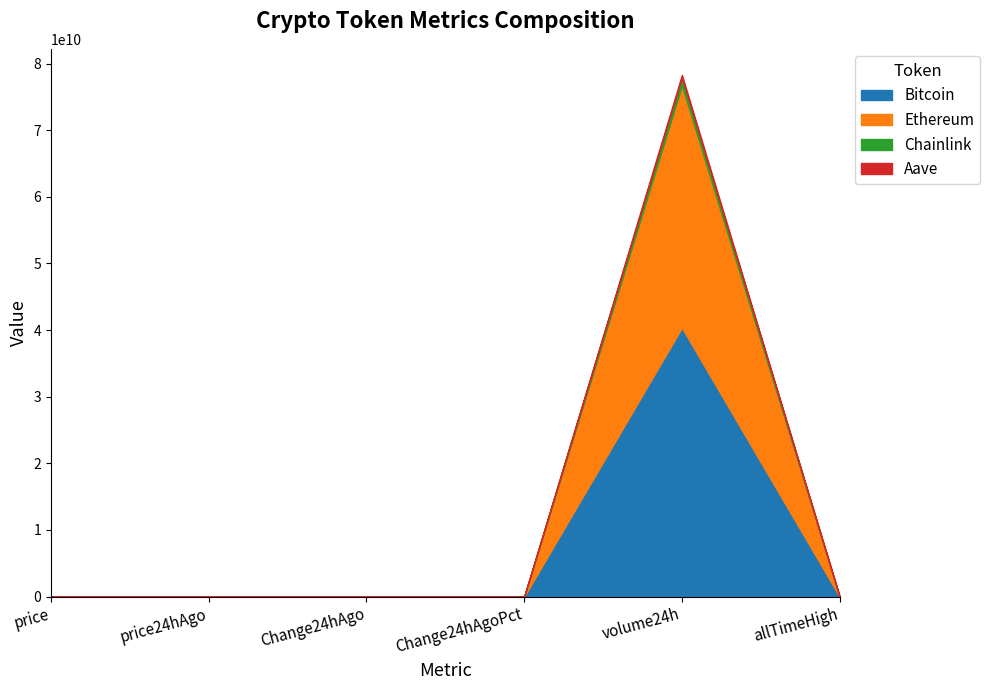

Reading right to left, transcribe all the data shown in this chart.

Bitcoin: allTimeHigh=124128.0	volume24h=40368687726.0	Change24hAgoPct=0.0	Change24hAgo=901.0	price24hAgo=115038.0	price=115939.0
Ethereum: allTimeHigh=4946.1	volume24h=36356964499.0	Change24hAgoPct=0.0	Change24hAgo=155.9	price24hAgo=4533.8	price=4689.7
Chainlink: allTimeHigh=52.7	volume24h=1192743840.0	Change24hAgoPct=0.0	Change24hAgo=0.6	price24hAgo=24.4	price=25.0
Aave: allTimeHigh=661.7	volume24h=387531901.0	Change24hAgoPct=0.0	Change24hAgo=4.5	price24hAgo=312.7	price=317.2